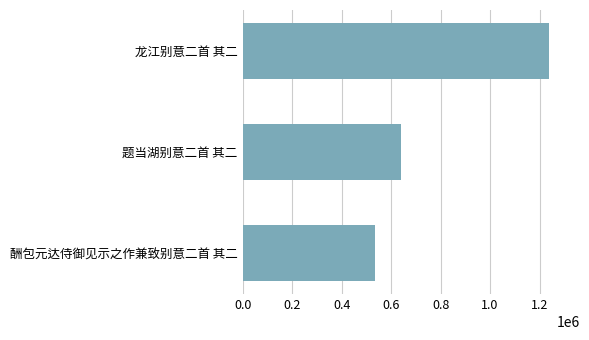

What is the sum of all values?

2413328